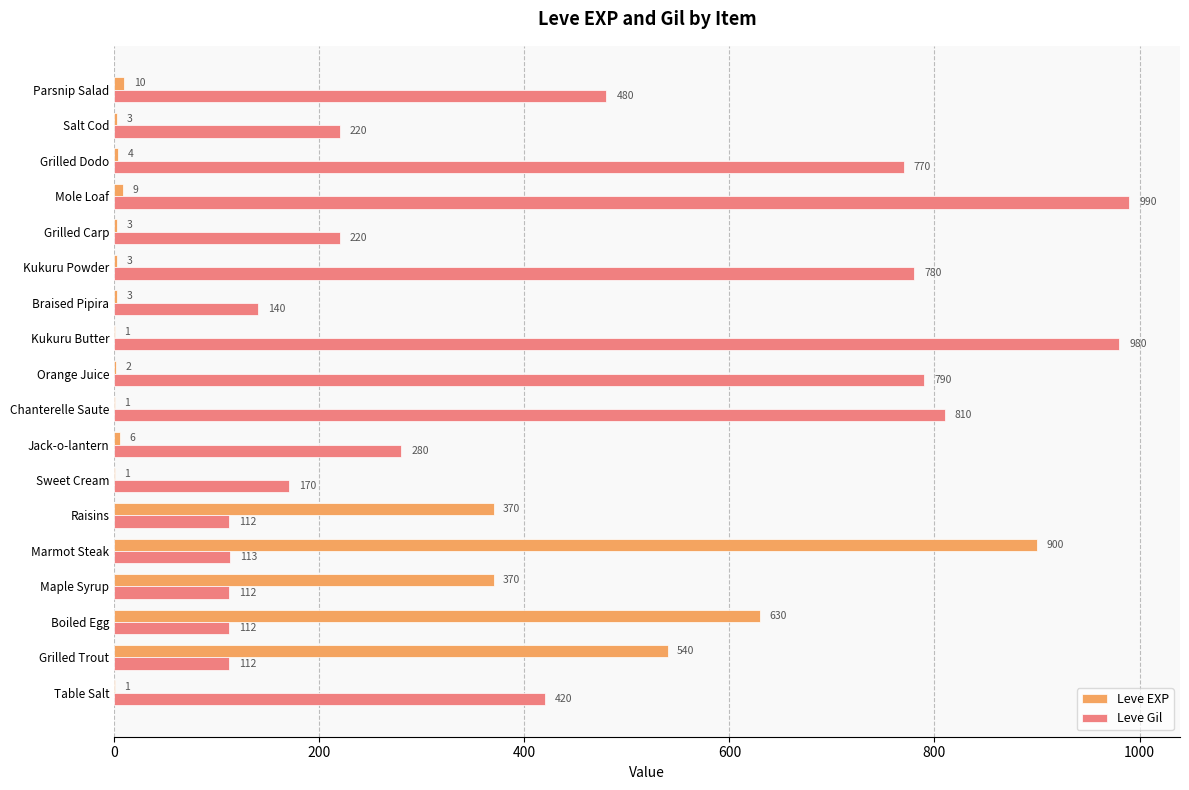

What is the sum of all Leve Gil values?

7611